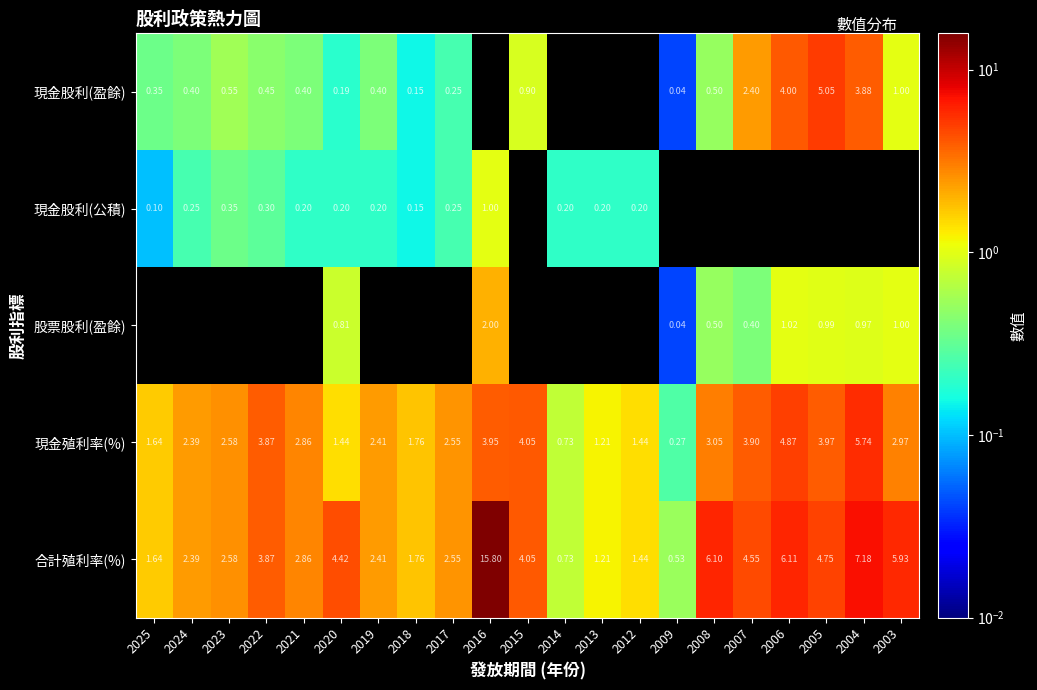

Where is 合計殖利率(%) nearest to the value 8?

2004